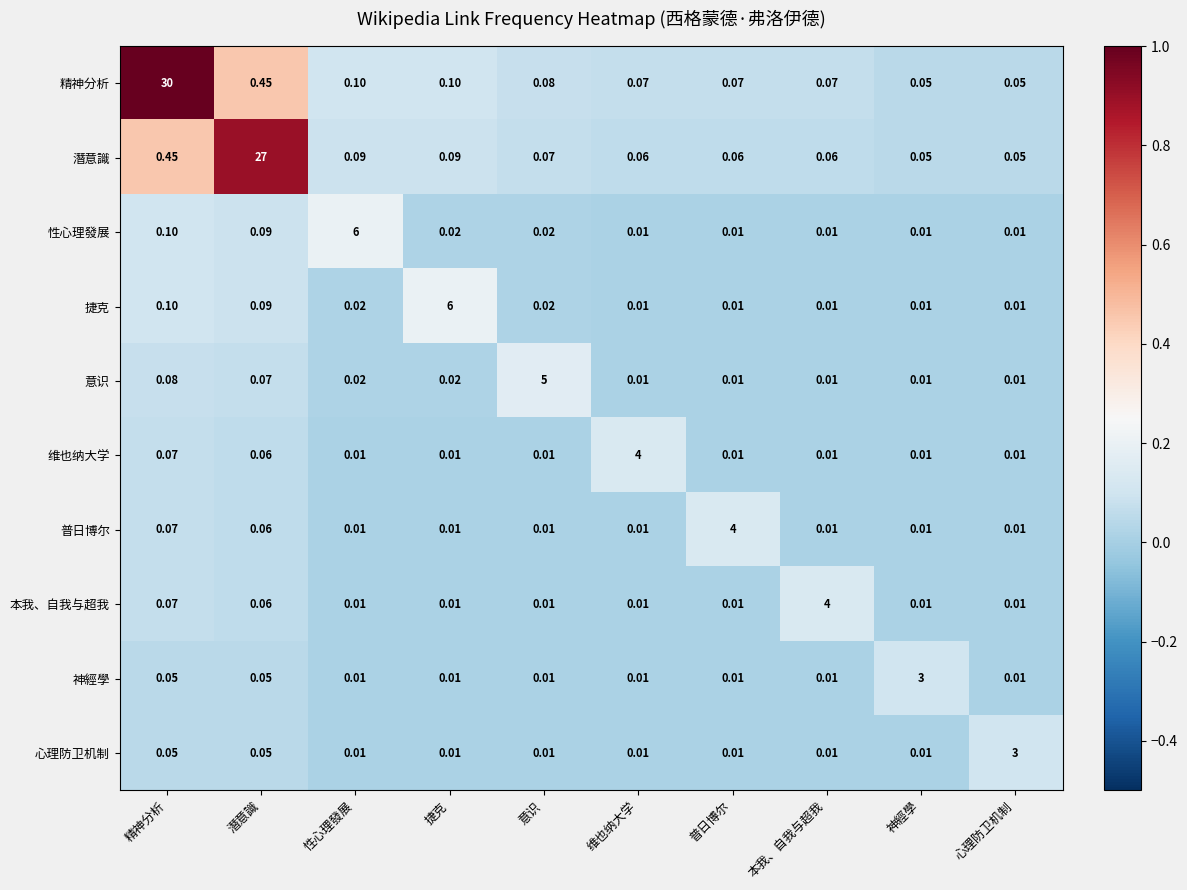

At which label is 潛意識 closest to 13?

精神分析